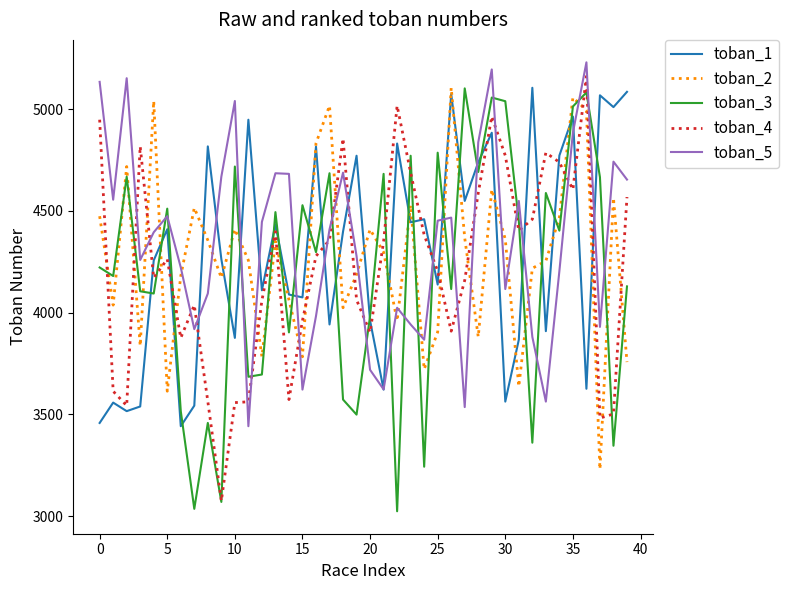

What is the average value of the toban_2 series?

4274